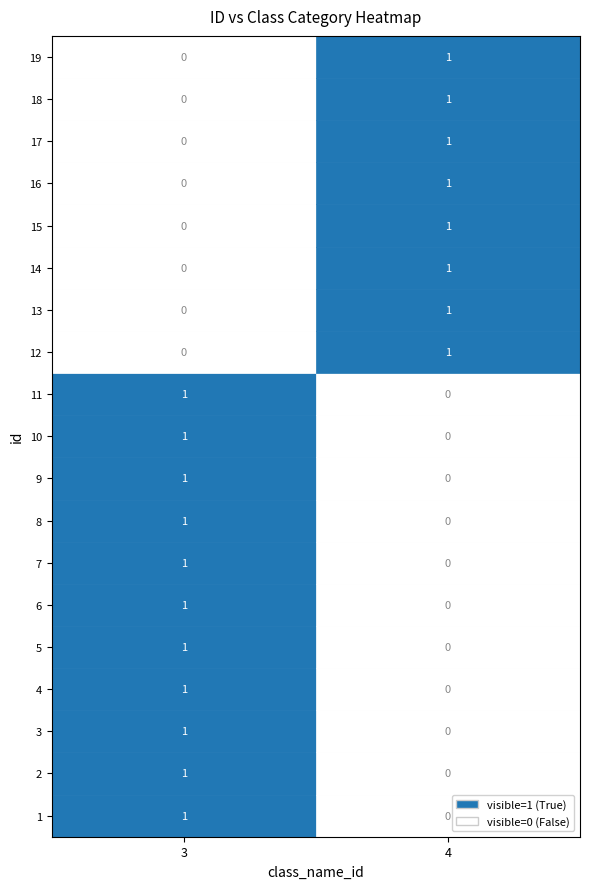

List the series in order of their overall mean, highest first.

3, 4